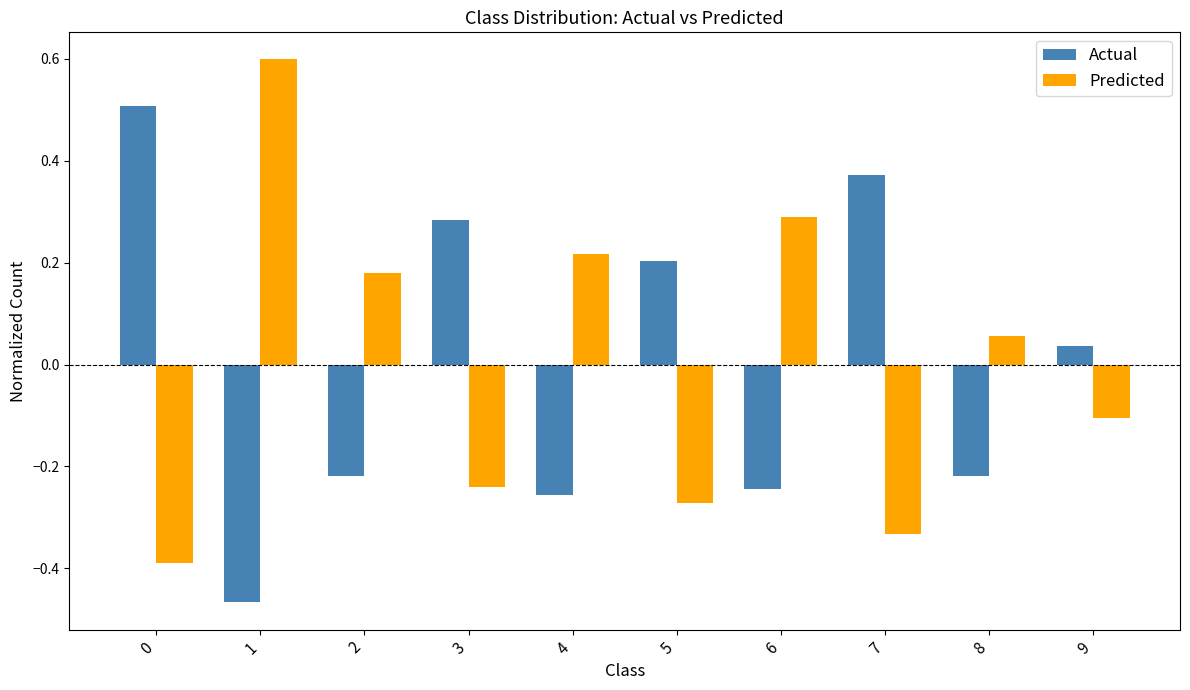

How many values in Predicted are above zero?

5